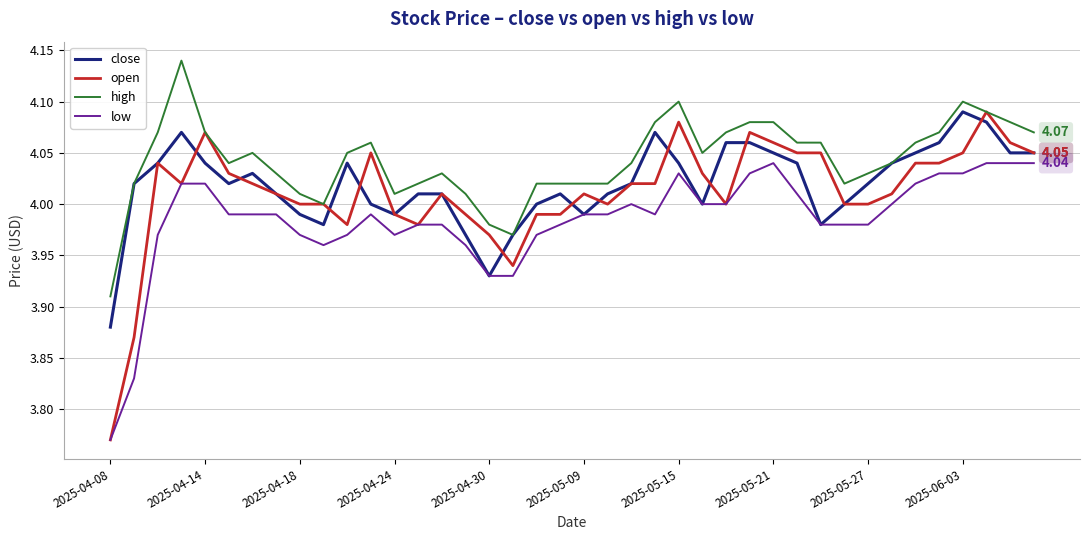

True or false: low and high intersect in this chart.

False